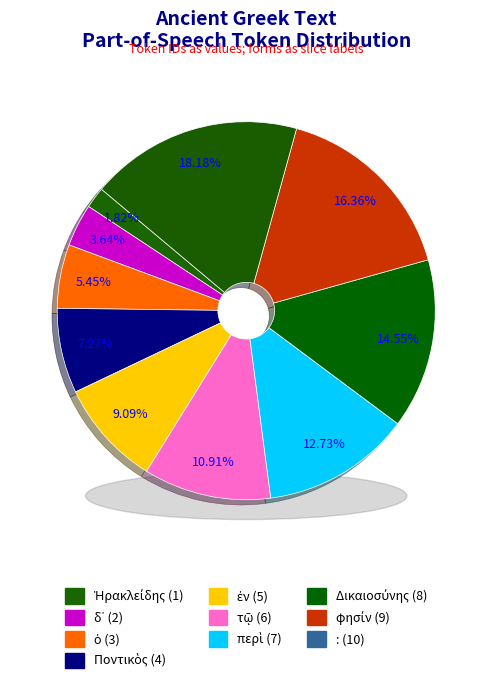

What is the ratio of the value at φησίν to the value at ὁ?

3.0